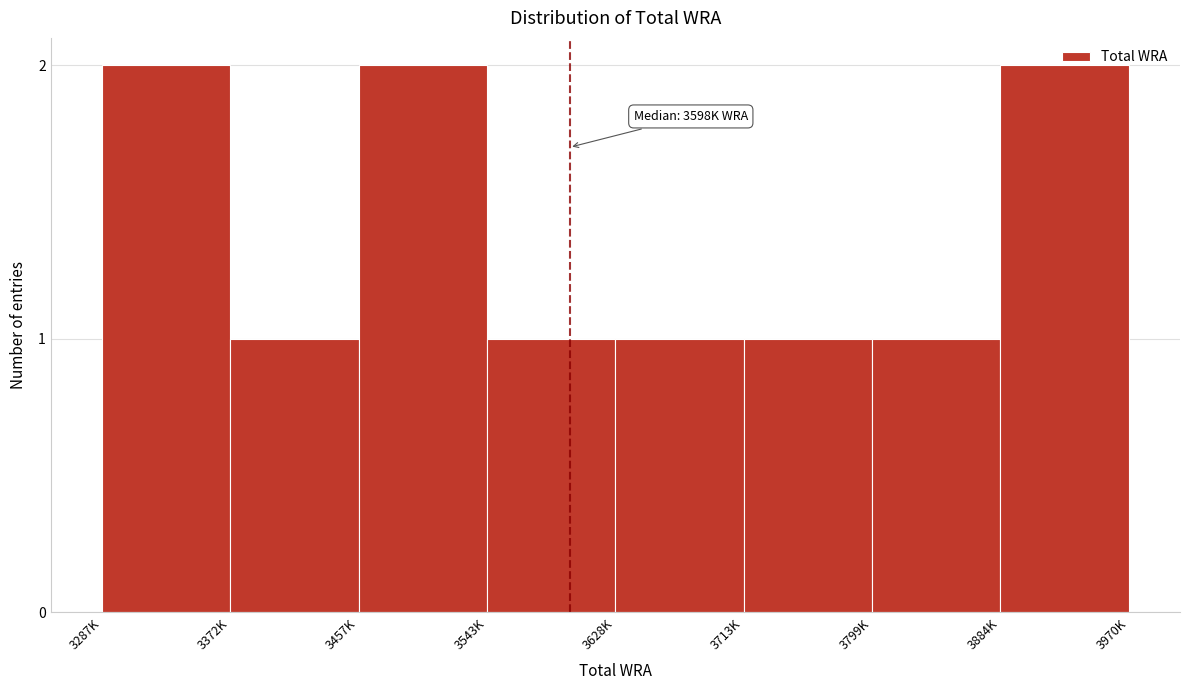

What is the label of the 1st bar from the right?

3884K